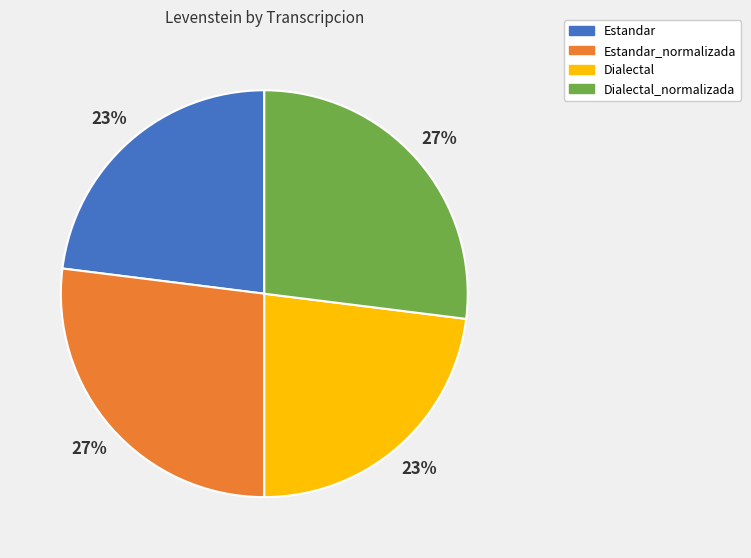

Is it true that Estandar_normalizada is 27% of the pie?

True